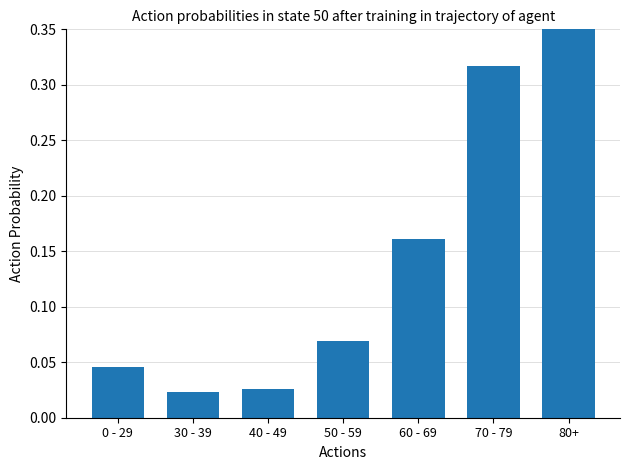

What is the difference between the second highest and minimum values?

0.3